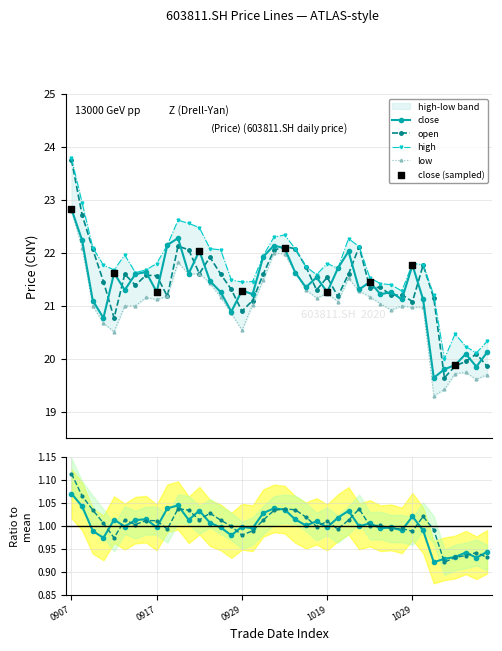

What is the total value across all series at 20200928?

64.6